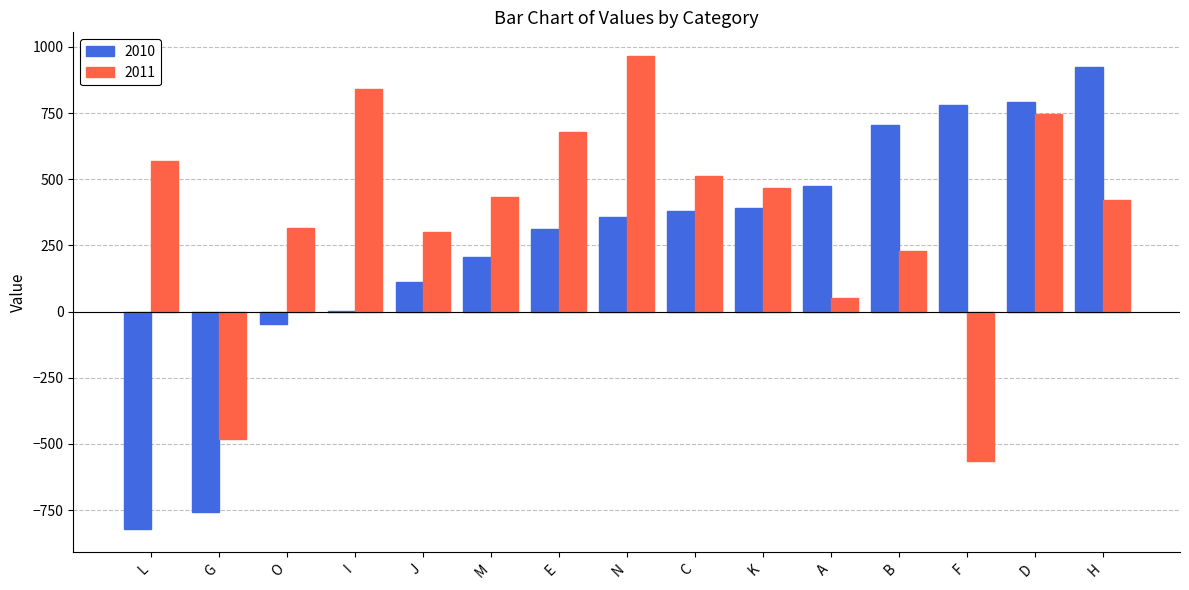

Which series changed the most between D and H?

2011